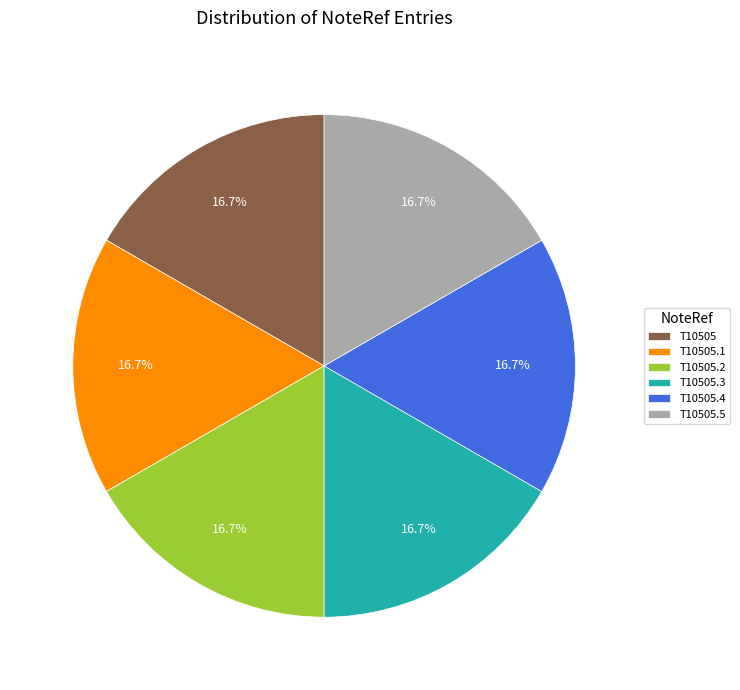

To the nearest percent, what percentage of the pie is T10505.4?

17%